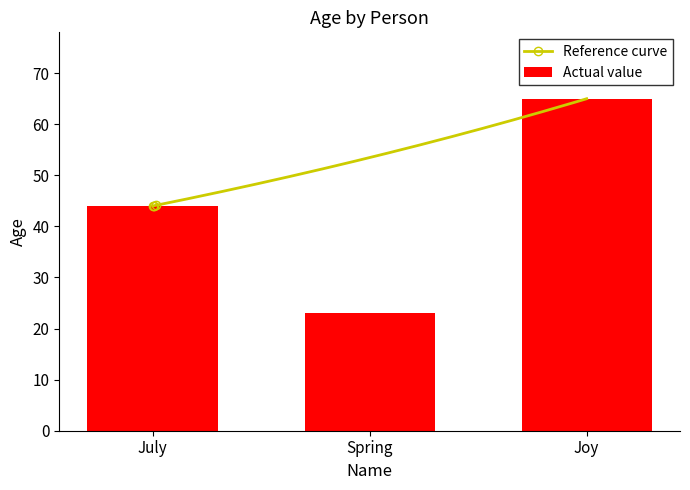

What is the greatest value displayed?

65